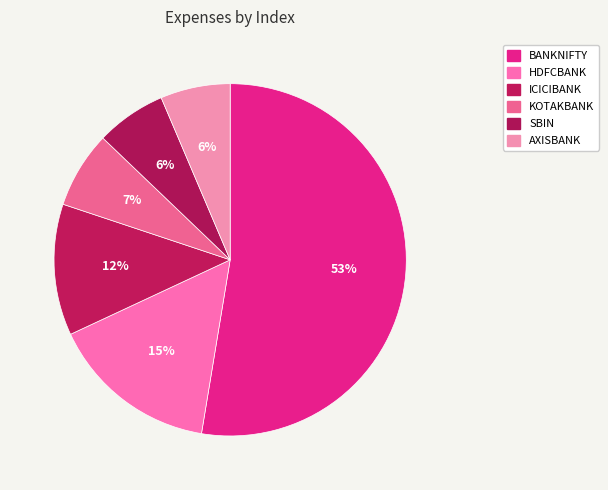

How many slices are in this pie chart?

6